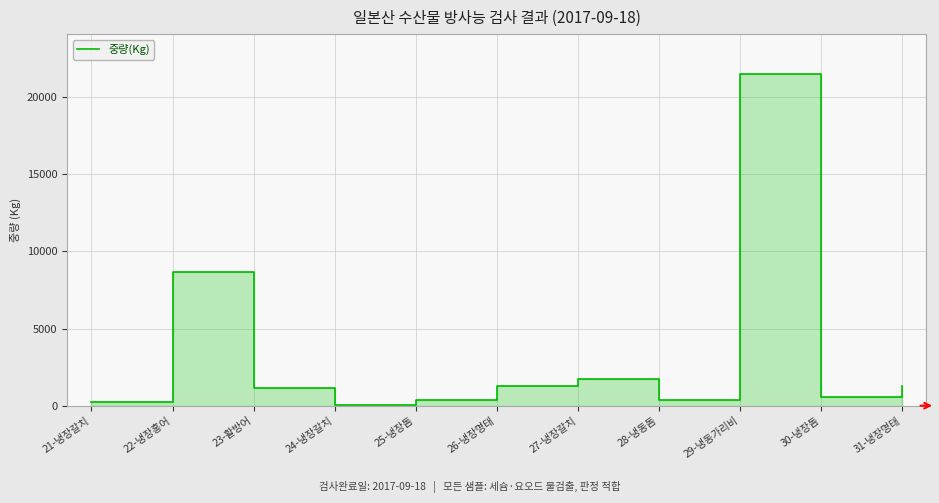

What position from the right is 31-냉장명태?

1